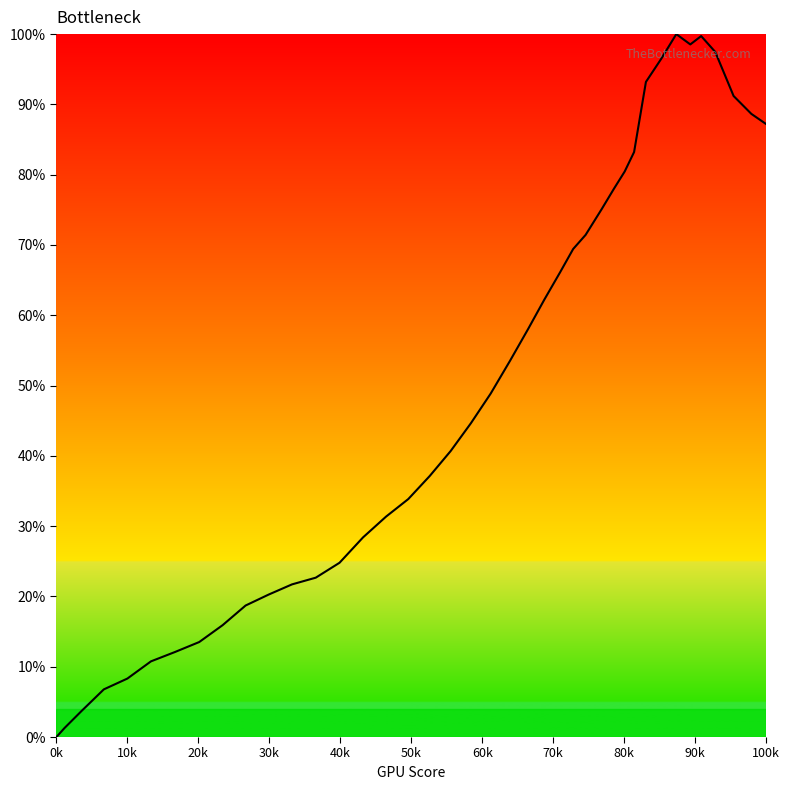

Does the chart display data point markers on the line(s)?

No